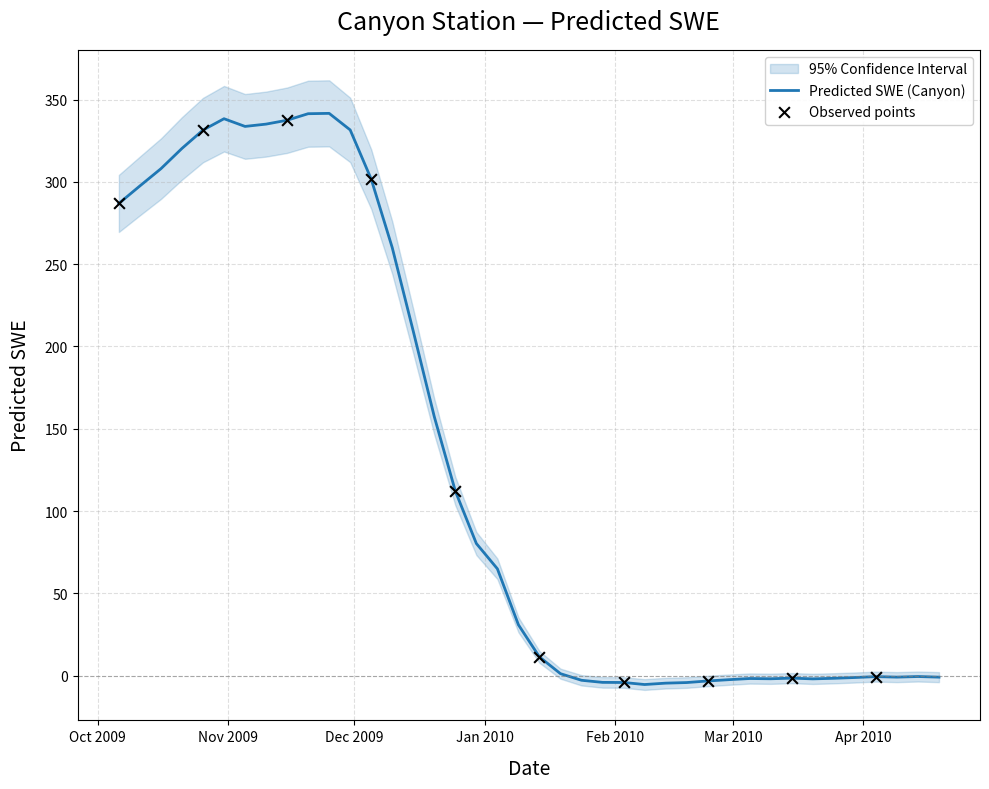

What is the change in value from 2010-01-29 to 2010-03-25?

+2.5